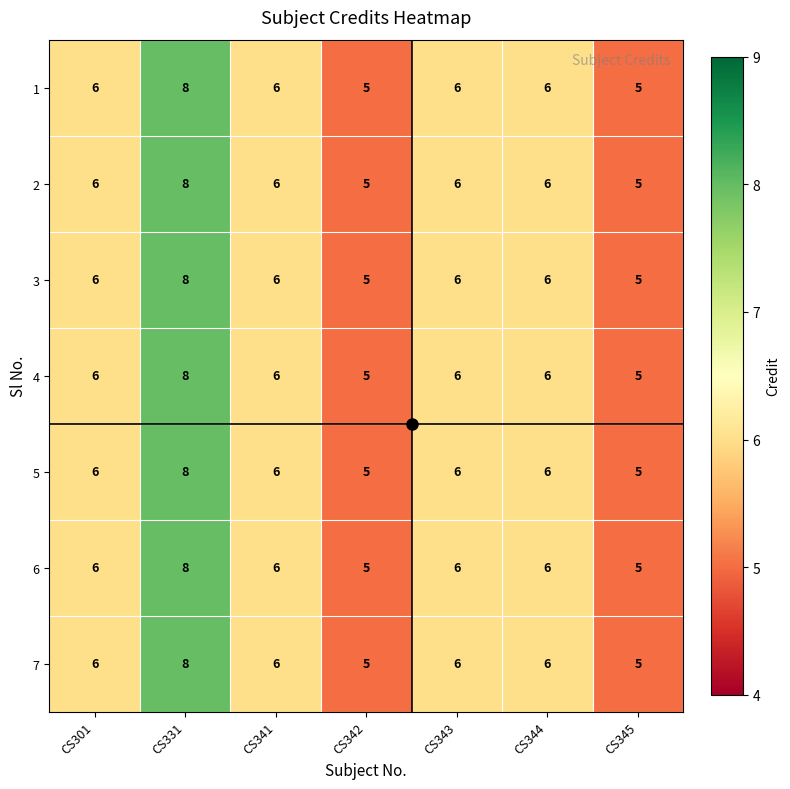

Is the value of 1 at CS345 greater than the value of 7 at CS344?

No